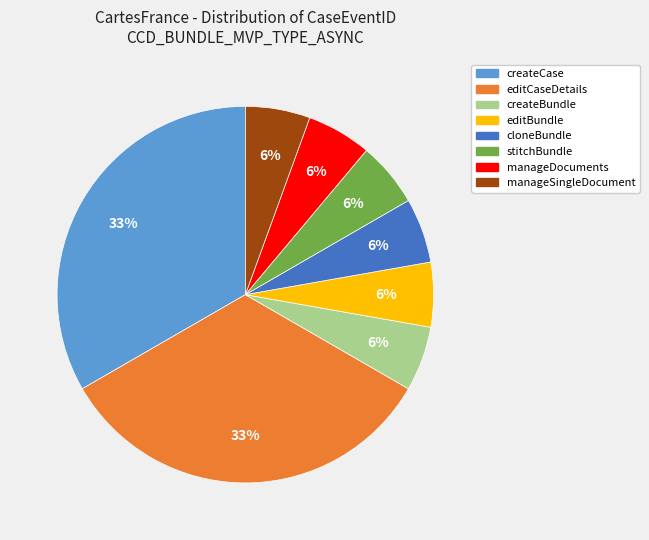

Is there any slice that represents more than half of the pie?

No